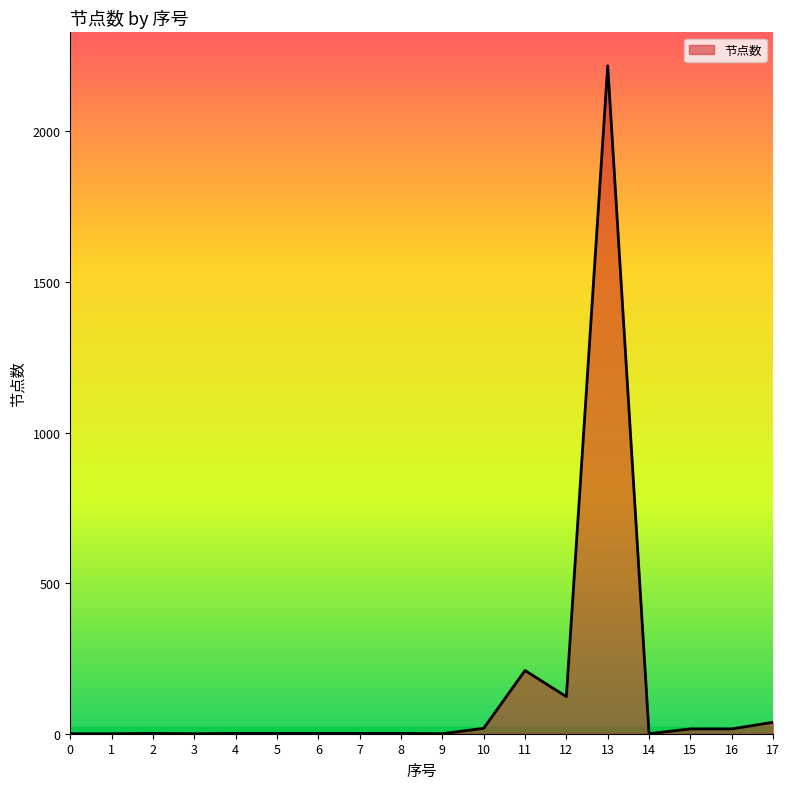

What is the sum of the values at 9 and 13?

2218